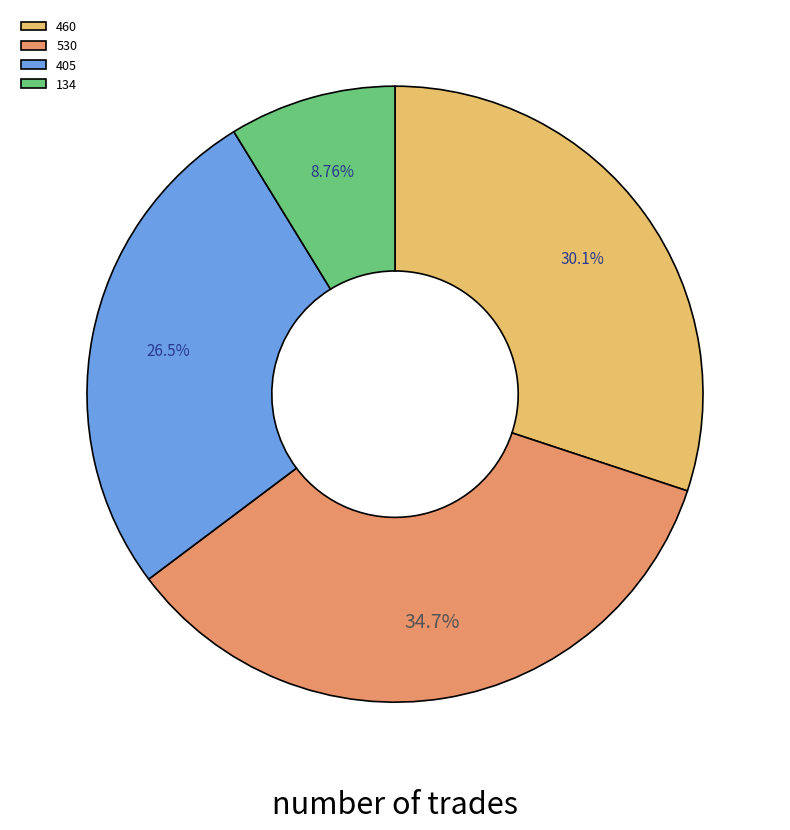

Which category has the biggest portion of the pie?

530